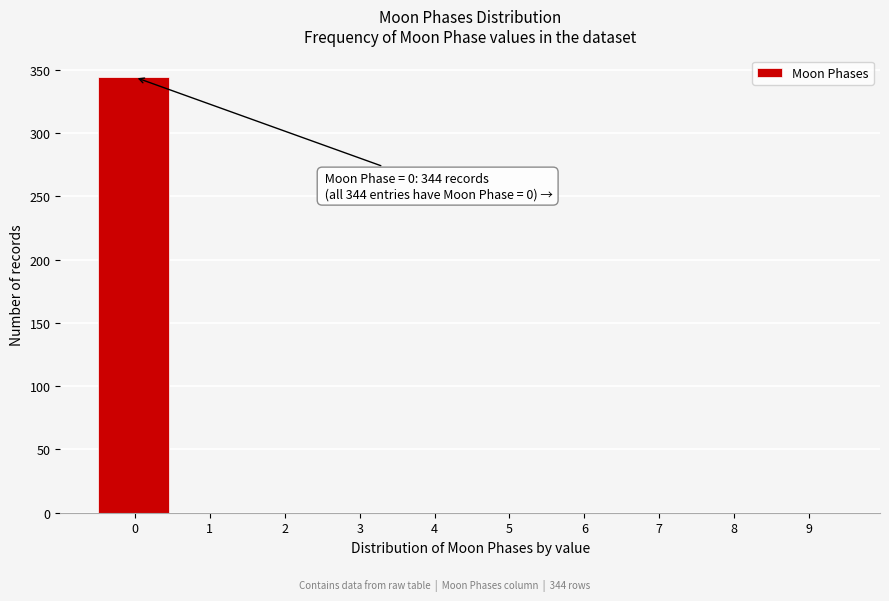

Over which range of the x-axis is the bar tallest?

-0.5 to 0.5